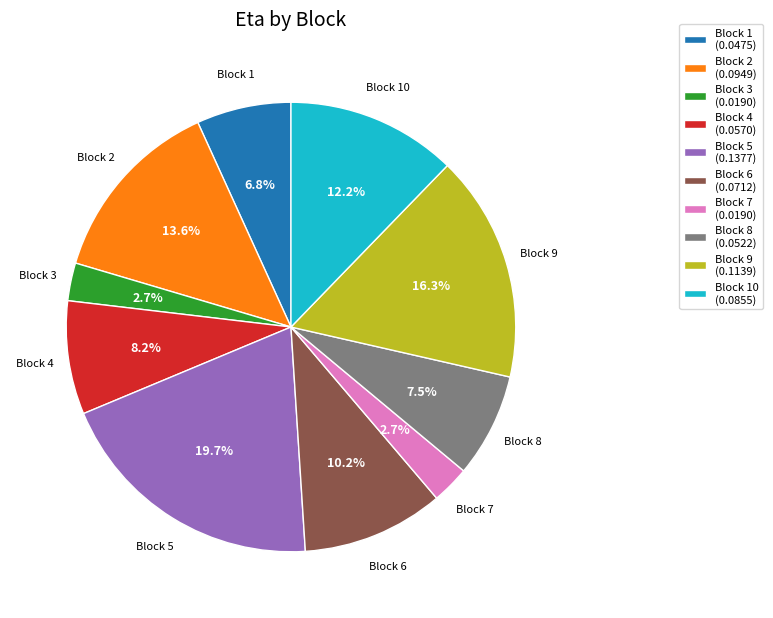

Which slice is the largest?

Block 5 (0.1377)